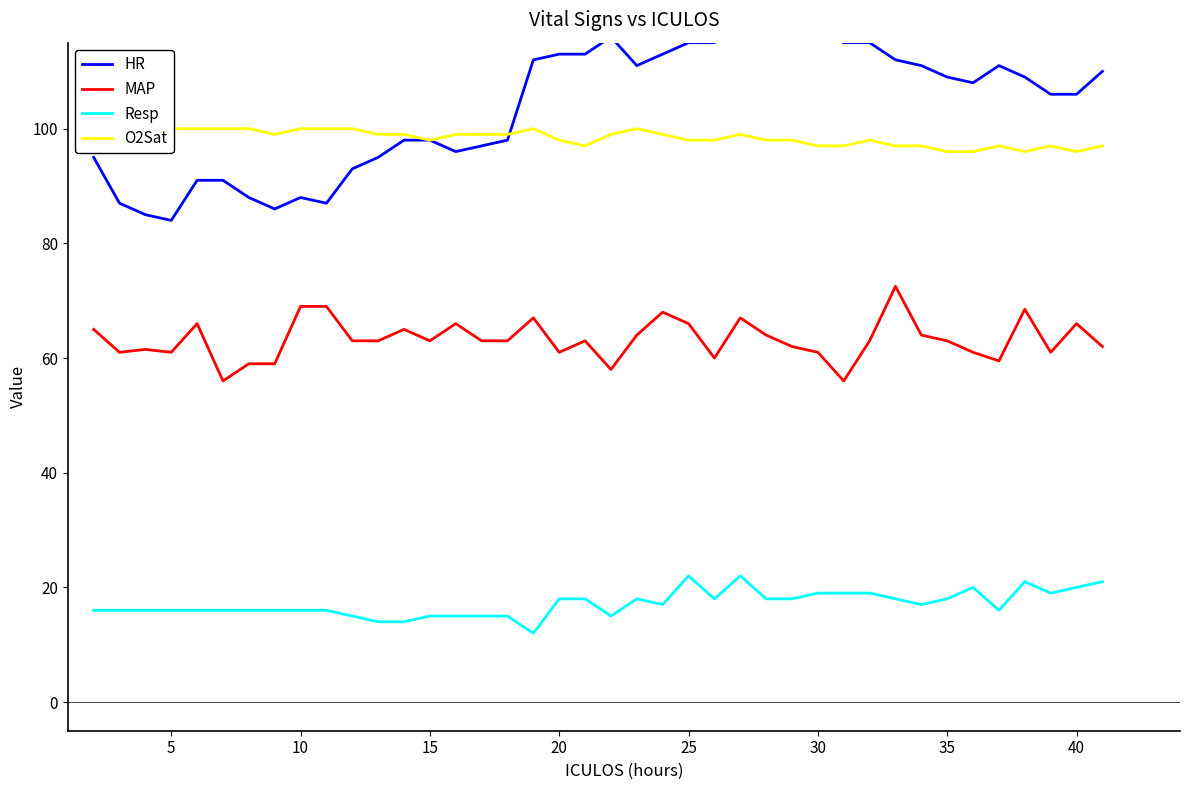

True or false: MAP and Resp cross at least once.

False